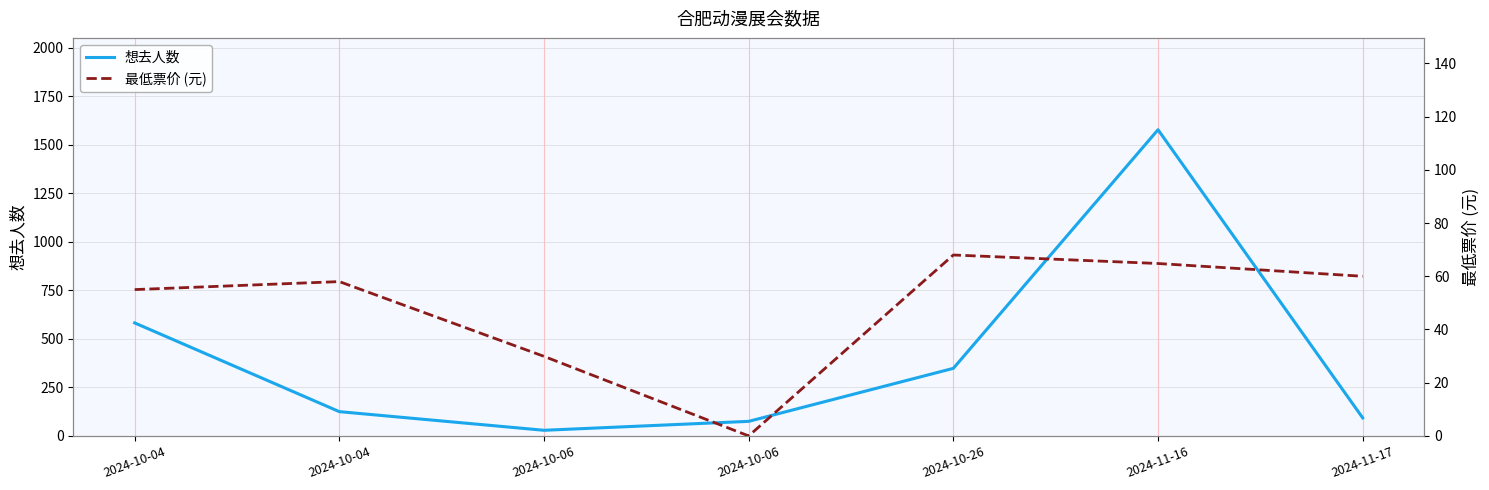

At how many categories does at least one series exceed 1084?

1